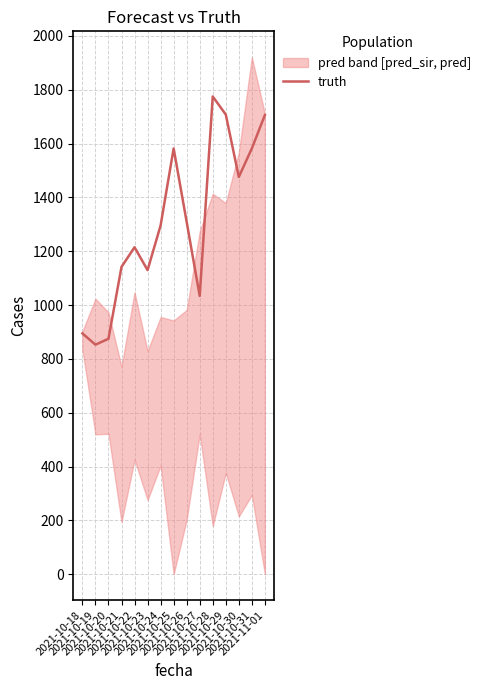

Reading left to right, what are all the values shown in this chart?

895	853	875	1142	1215	1130	1296	1582	1309	1034	1775	1708	1476	1582	1706